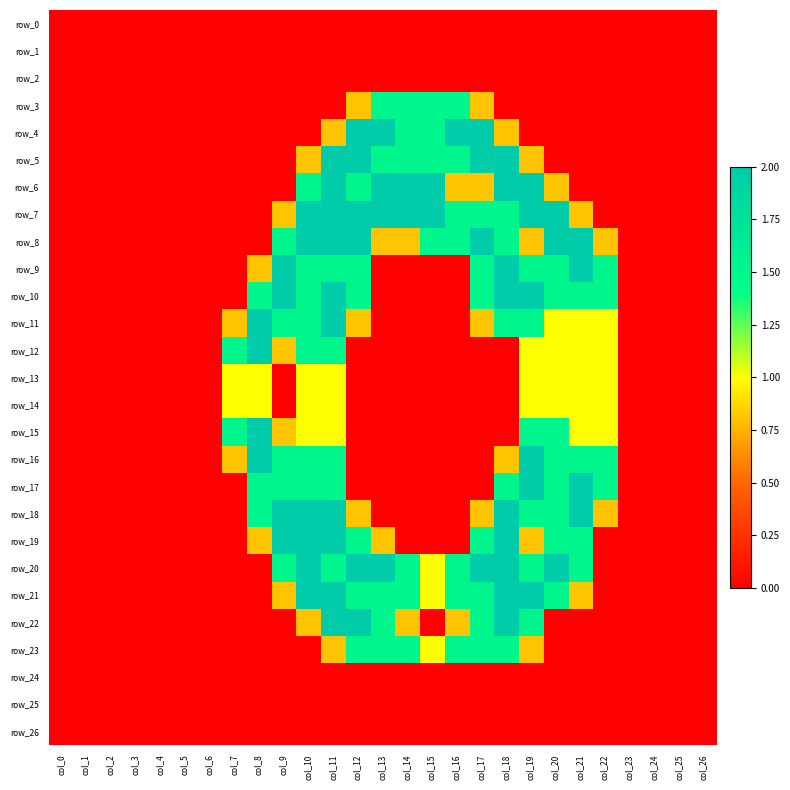

Reading left to right, transcribe all the data shown in this chart.

row_0: 0.0	0.0	0.0	0.0	0.0	0.0	0.0	0.0	0.0	0.0	0.0	0.0	0.0	0.0	0.0	0.0	0.0	0.0	0.0	0.0	0.0	0.0	0.0	0.0	0.0	0.0	0.0
row_1: 0.0	0.0	0.0	0.0	0.0	0.0	0.0	0.0	0.0	0.0	0.0	0.0	0.0	0.0	0.0	0.0	0.0	0.0	0.0	0.0	0.0	0.0	0.0	0.0	0.0	0.0	0.0
row_2: 0.0	0.0	0.0	0.0	0.0	0.0	0.0	0.0	0.0	0.0	0.0	0.0	0.0	0.0	0.0	0.0	0.0	0.0	0.0	0.0	0.0	0.0	0.0	0.0	0.0	0.0	0.0
row_3: 0.0	0.0	0.0	0.0	0.0	0.0	0.0	0.0	0.0	0.0	0.0	0.0	0.8	1.5	1.5	1.5	1.5	0.8	0.0	0.0	0.0	0.0	0.0	0.0	0.0	0.0	0.0
row_4: 0.0	0.0	0.0	0.0	0.0	0.0	0.0	0.0	0.0	0.0	0.0	0.8	2.0	2.0	1.5	1.5	2.0	2.0	0.8	0.0	0.0	0.0	0.0	0.0	0.0	0.0	0.0
row_5: 0.0	0.0	0.0	0.0	0.0	0.0	0.0	0.0	0.0	0.0	0.8	2.0	2.0	1.5	1.5	1.5	1.5	2.0	2.0	0.8	0.0	0.0	0.0	0.0	0.0	0.0	0.0
row_6: 0.0	0.0	0.0	0.0	0.0	0.0	0.0	0.0	0.0	0.0	1.5	2.0	1.5	2.0	2.0	2.0	0.8	0.8	2.0	2.0	0.8	0.0	0.0	0.0	0.0	0.0	0.0
row_7: 0.0	0.0	0.0	0.0	0.0	0.0	0.0	0.0	0.0	0.8	2.0	2.0	2.0	2.0	2.0	2.0	1.5	1.5	1.5	2.0	2.0	0.8	0.0	0.0	0.0	0.0	0.0
row_8: 0.0	0.0	0.0	0.0	0.0	0.0	0.0	0.0	0.0	1.5	2.0	2.0	2.0	0.8	0.8	1.5	1.5	2.0	1.5	0.8	2.0	2.0	0.8	0.0	0.0	0.0	0.0
row_9: 0.0	0.0	0.0	0.0	0.0	0.0	0.0	0.0	0.8	2.0	1.5	1.5	1.5	0.0	0.0	0.0	0.0	1.5	2.0	1.5	1.5	2.0	1.5	0.0	0.0	0.0	0.0
row_10: 0.0	0.0	0.0	0.0	0.0	0.0	0.0	0.0	1.5	2.0	1.5	2.0	1.5	0.0	0.0	0.0	0.0	1.5	2.0	2.0	1.5	1.5	1.5	0.0	0.0	0.0	0.0
row_11: 0.0	0.0	0.0	0.0	0.0	0.0	0.0	0.8	2.0	1.5	1.5	2.0	0.8	0.0	0.0	0.0	0.0	0.8	1.5	1.5	1.0	1.0	1.0	0.0	0.0	0.0	0.0
row_12: 0.0	0.0	0.0	0.0	0.0	0.0	0.0	1.5	2.0	0.8	1.5	1.5	0.0	0.0	0.0	0.0	0.0	0.0	0.0	1.0	1.0	1.0	1.0	0.0	0.0	0.0	0.0
row_13: 0.0	0.0	0.0	0.0	0.0	0.0	0.0	1.0	1.0	0.0	1.0	1.0	0.0	0.0	0.0	0.0	0.0	0.0	0.0	1.0	1.0	1.0	1.0	0.0	0.0	0.0	0.0
row_14: 0.0	0.0	0.0	0.0	0.0	0.0	0.0	1.0	1.0	0.0	1.0	1.0	0.0	0.0	0.0	0.0	0.0	0.0	0.0	1.0	1.0	1.0	1.0	0.0	0.0	0.0	0.0
row_15: 0.0	0.0	0.0	0.0	0.0	0.0	0.0	1.5	2.0	0.8	1.0	1.0	0.0	0.0	0.0	0.0	0.0	0.0	0.0	1.5	1.5	1.0	1.0	0.0	0.0	0.0	0.0
row_16: 0.0	0.0	0.0	0.0	0.0	0.0	0.0	0.8	2.0	1.5	1.5	1.5	0.0	0.0	0.0	0.0	0.0	0.0	0.8	2.0	1.5	1.5	1.5	0.0	0.0	0.0	0.0
row_17: 0.0	0.0	0.0	0.0	0.0	0.0	0.0	0.0	1.5	1.5	1.5	1.5	0.0	0.0	0.0	0.0	0.0	0.0	1.5	2.0	1.5	2.0	1.5	0.0	0.0	0.0	0.0
row_18: 0.0	0.0	0.0	0.0	0.0	0.0	0.0	0.0	1.5	2.0	2.0	2.0	0.8	0.0	0.0	0.0	0.0	0.8	2.0	1.5	1.5	2.0	0.8	0.0	0.0	0.0	0.0
row_19: 0.0	0.0	0.0	0.0	0.0	0.0	0.0	0.0	0.8	2.0	2.0	2.0	1.5	0.8	0.0	0.0	0.0	1.5	2.0	0.8	1.5	1.5	0.0	0.0	0.0	0.0	0.0
row_20: 0.0	0.0	0.0	0.0	0.0	0.0	0.0	0.0	0.0	1.5	2.0	1.5	2.0	2.0	1.5	1.0	1.5	2.0	2.0	1.5	2.0	1.5	0.0	0.0	0.0	0.0	0.0
row_21: 0.0	0.0	0.0	0.0	0.0	0.0	0.0	0.0	0.0	0.8	2.0	2.0	1.5	1.5	1.5	1.0	1.5	1.5	2.0	2.0	1.5	0.8	0.0	0.0	0.0	0.0	0.0
row_22: 0.0	0.0	0.0	0.0	0.0	0.0	0.0	0.0	0.0	0.0	0.8	2.0	2.0	1.5	0.8	0.0	0.8	1.5	2.0	1.5	0.0	0.0	0.0	0.0	0.0	0.0	0.0
row_23: 0.0	0.0	0.0	0.0	0.0	0.0	0.0	0.0	0.0	0.0	0.0	0.8	1.5	1.5	1.5	1.0	1.5	1.5	1.5	0.8	0.0	0.0	0.0	0.0	0.0	0.0	0.0
row_24: 0.0	0.0	0.0	0.0	0.0	0.0	0.0	0.0	0.0	0.0	0.0	0.0	0.0	0.0	0.0	0.0	0.0	0.0	0.0	0.0	0.0	0.0	0.0	0.0	0.0	0.0	0.0
row_25: 0.0	0.0	0.0	0.0	0.0	0.0	0.0	0.0	0.0	0.0	0.0	0.0	0.0	0.0	0.0	0.0	0.0	0.0	0.0	0.0	0.0	0.0	0.0	0.0	0.0	0.0	0.0
row_26: 0.0	0.0	0.0	0.0	0.0	0.0	0.0	0.0	0.0	0.0	0.0	0.0	0.0	0.0	0.0	0.0	0.0	0.0	0.0	0.0	0.0	0.0	0.0	0.0	0.0	0.0	0.0